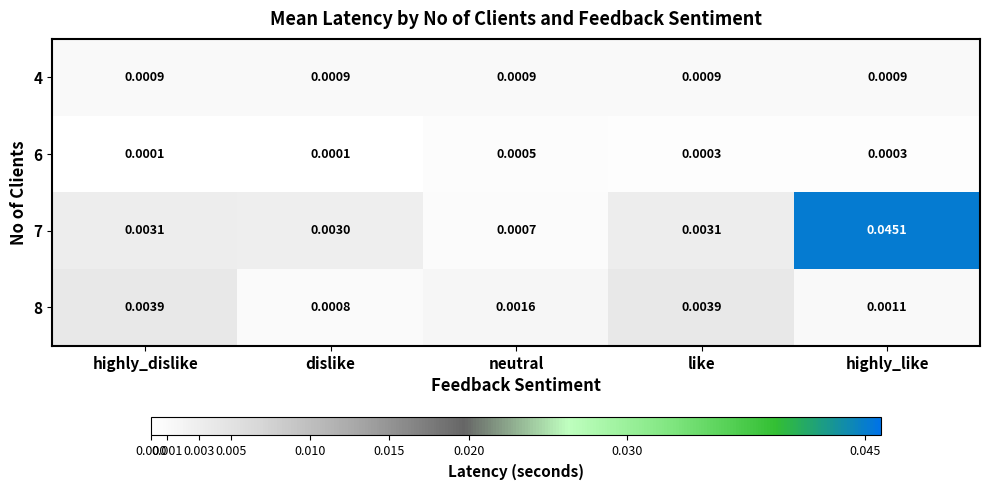

At which label is 7 closest to 0?

neutral